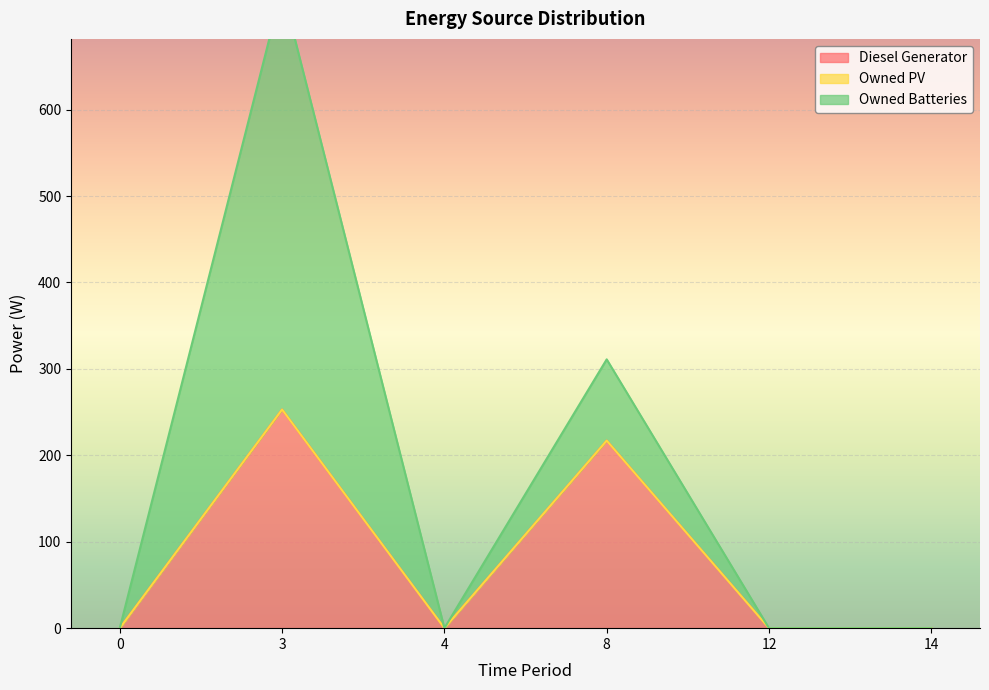

True or false: Owned PV and Diesel Generator cross at least once.

False